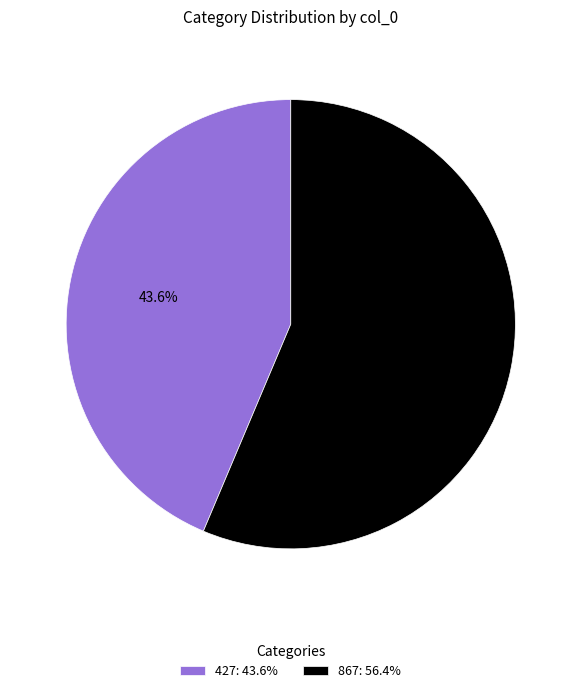

Count the number of slices in the pie.

2